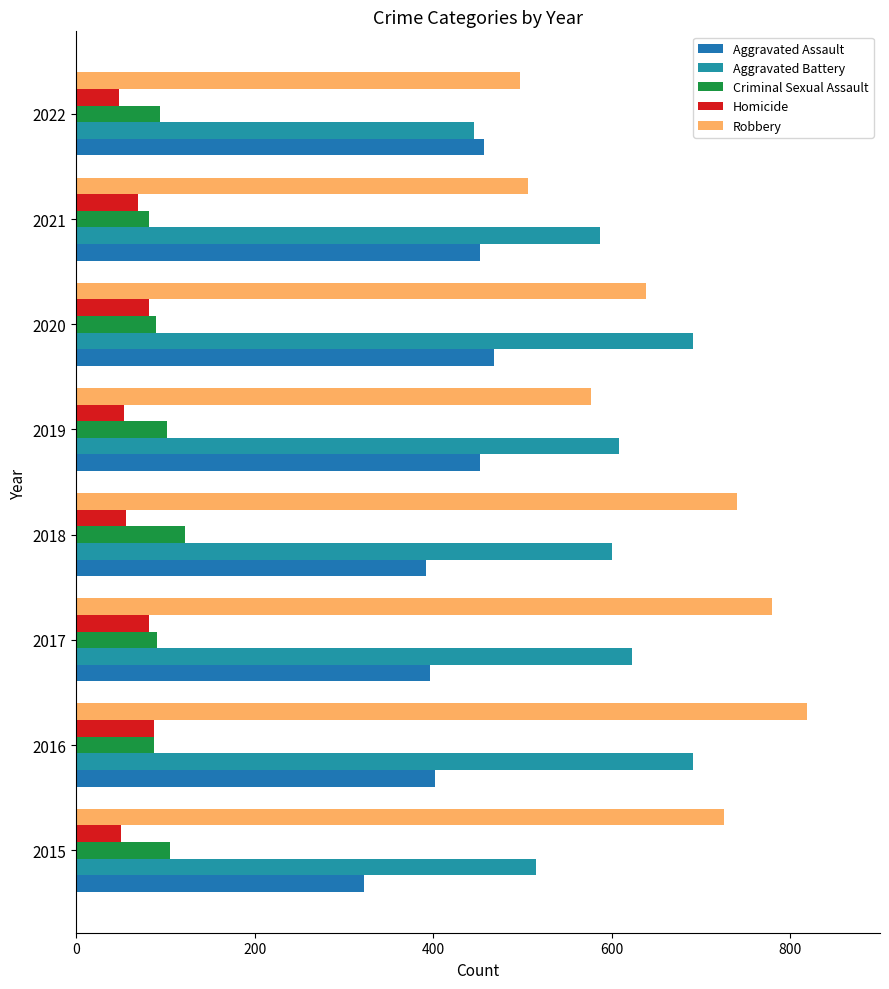

What is the average value of the Homicide series?

66